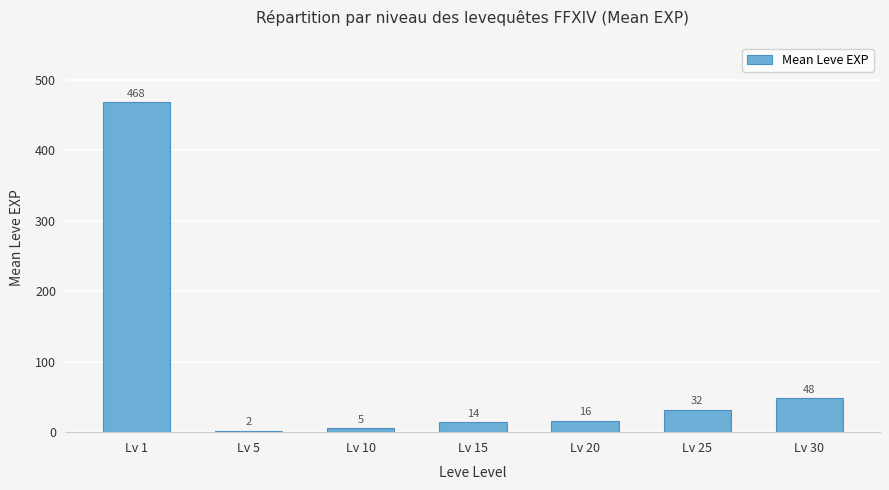

Reading left to right, extract all data points from this chart.

Lv 1=468.5	Lv 5=2.3	Lv 10=5.3	Lv 15=14.2	Lv 20=16.3	Lv 25=31.8	Lv 30=48.3